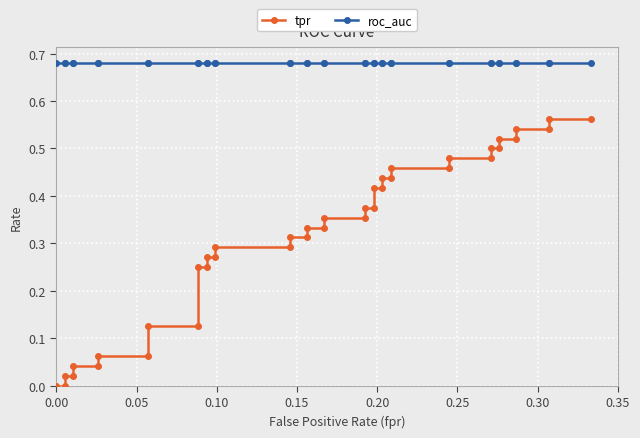

Is the value of roc_auc at 34 greater than the value of tpr at 31?

Yes